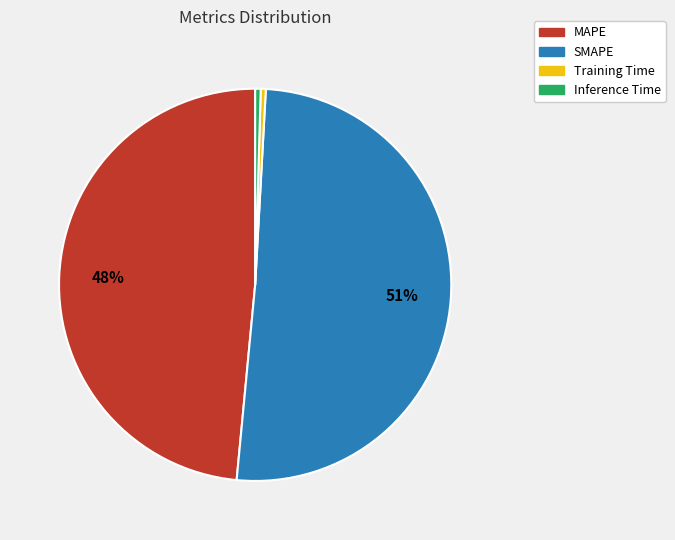

Which category has the biggest portion of the pie?

SMAPE